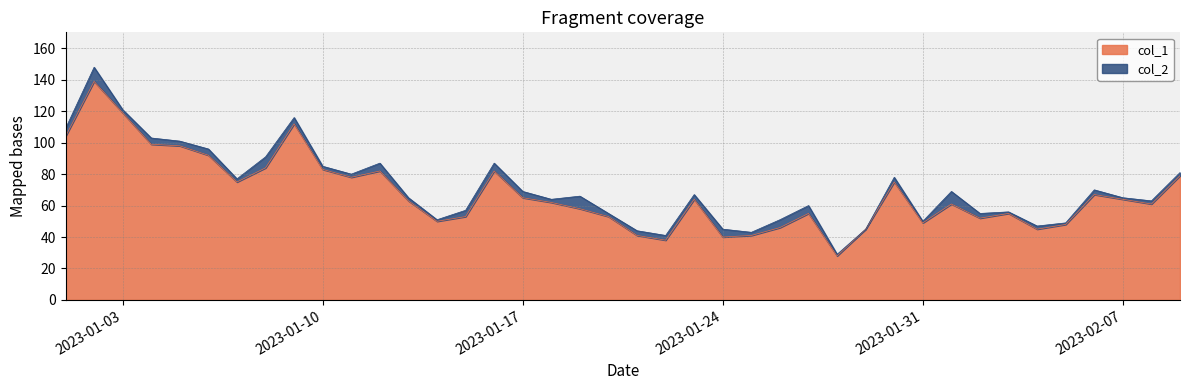

Reading left to right, what are all the values shown in this chart?

2023-01-01=104	2023-01-02=139	2023-01-03=119	2023-01-04=99	2023-01-05=98	2023-01-06=92	2023-01-07=75	2023-01-08=84	2023-01-09=112	2023-01-10=83	2023-01-11=78	2023-01-12=82	2023-01-13=63	2023-01-14=50	2023-01-15=53	2023-01-16=82	2023-01-17=65	2023-01-18=62	2023-01-19=58	2023-01-20=53	2023-01-21=41	2023-01-22=38	2023-01-23=64	2023-01-24=40	2023-01-25=41	2023-01-26=46	2023-01-27=55	2023-01-28=28	2023-01-29=45	2023-01-30=75	2023-01-31=49	2023-02-01=61	2023-02-02=52	2023-02-03=55	2023-02-04=45	2023-02-05=48	2023-02-06=67	2023-02-07=64	2023-02-08=61	2023-02-09=79